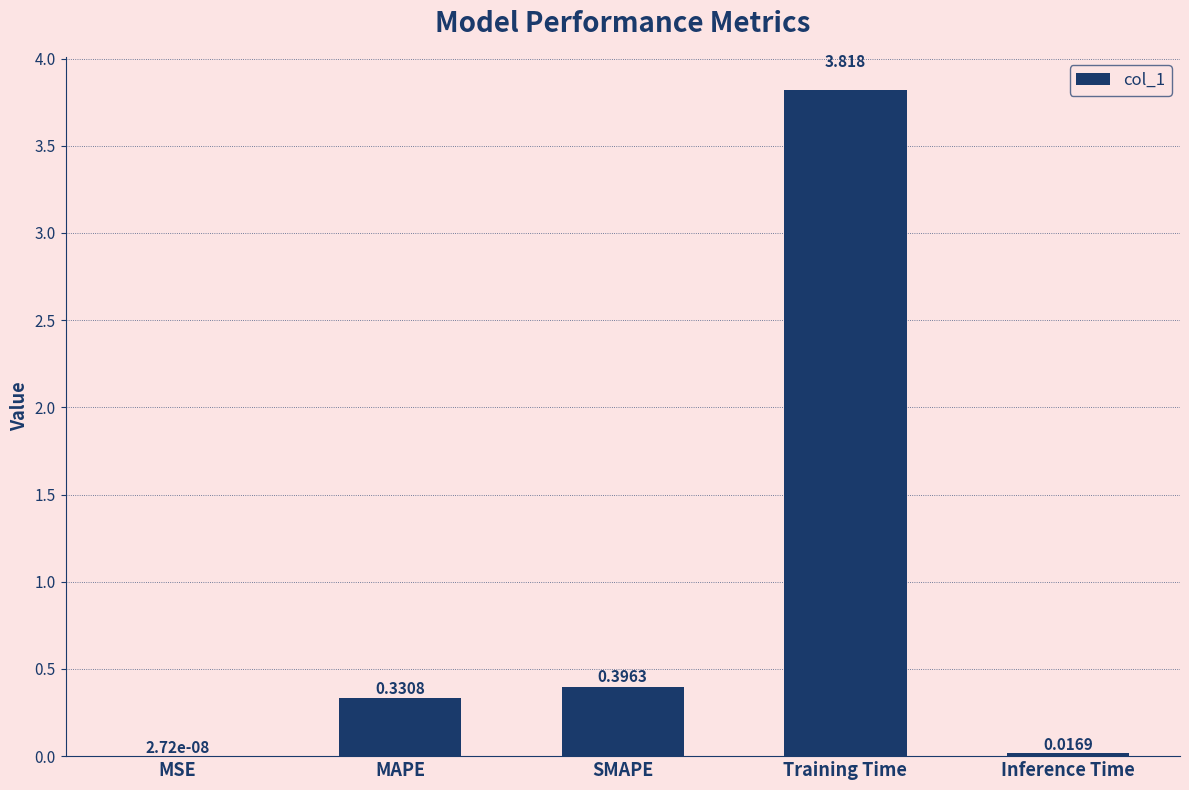

At which label is the value closest to 1?

SMAPE